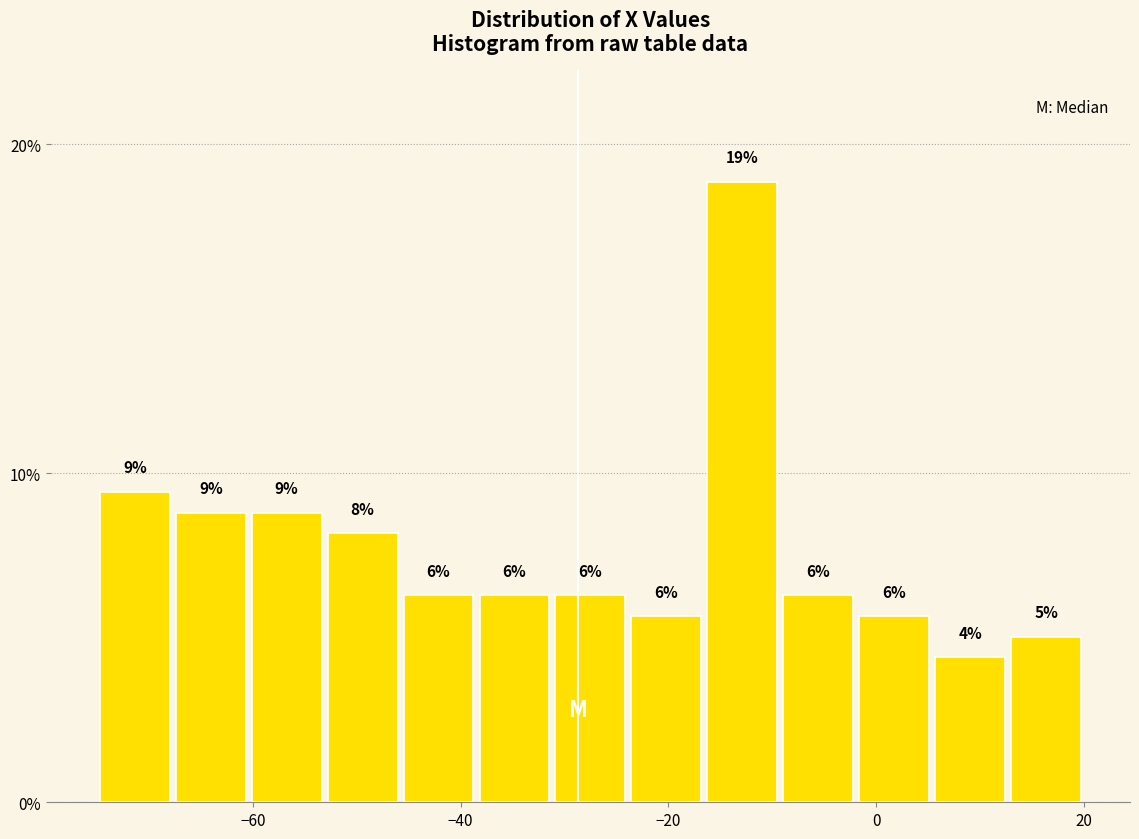

Around what value on the x-axis is the tallest bar? Give the approximate position of its centre, as read against the axis.

-12